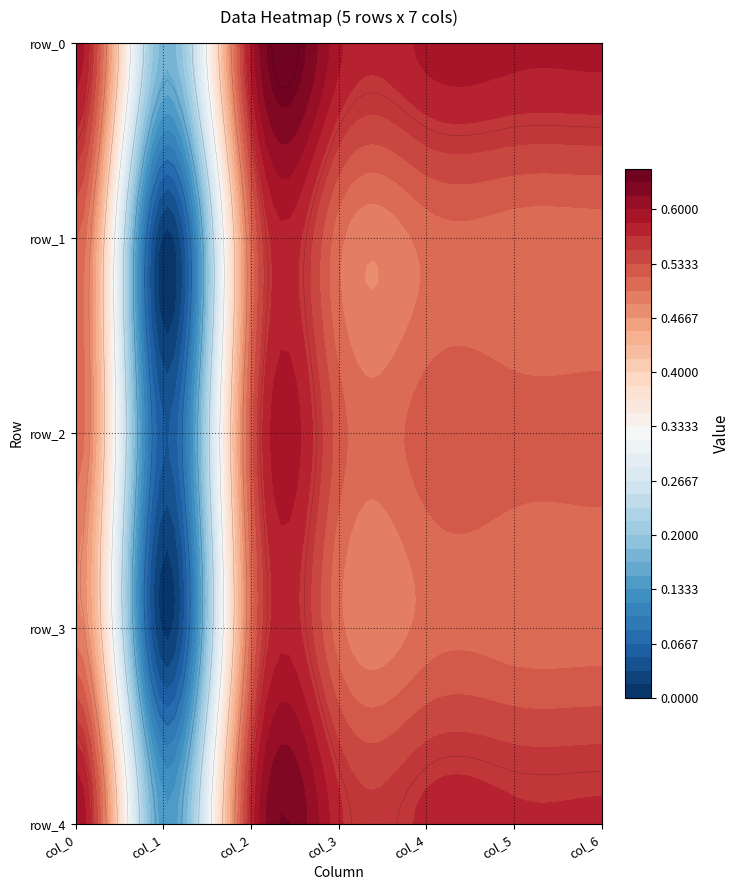

At 3, list the series in order from largest to smallest.

row_0, row_4, row_2, row_3, row_1